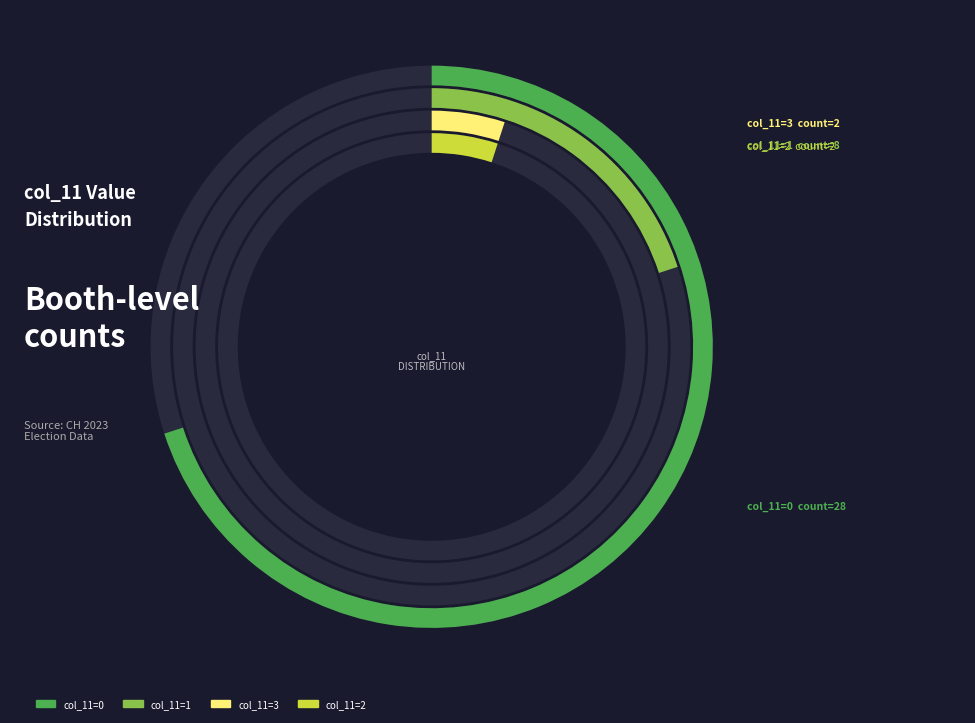

Is the sum of 2 and 0 greater than half?

No